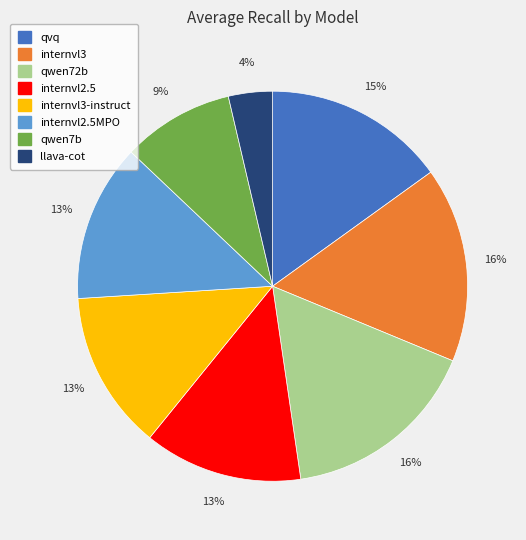

Count the number of slices in the pie.

8